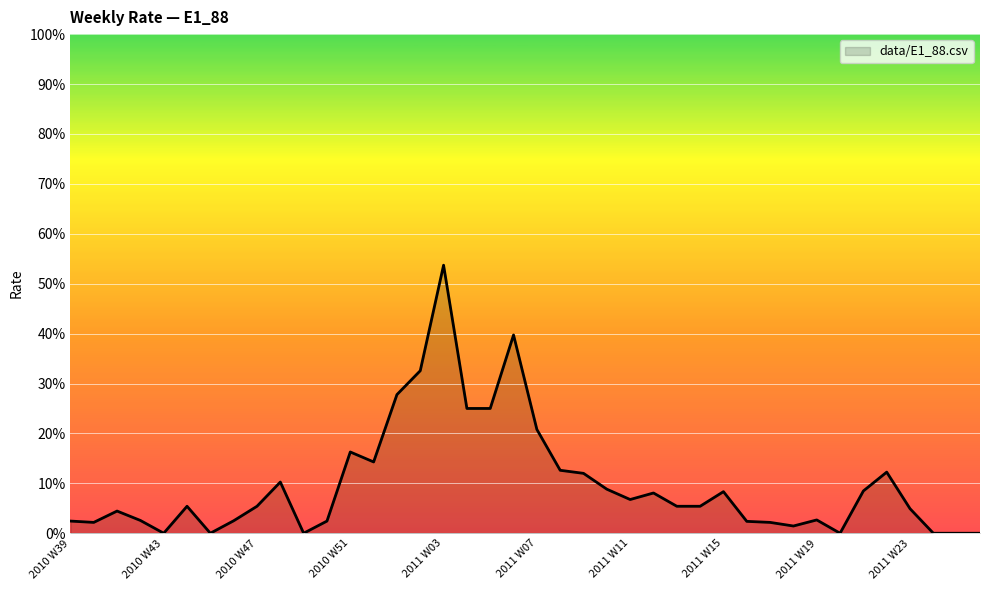

Does the chart have visible grid lines?

Yes